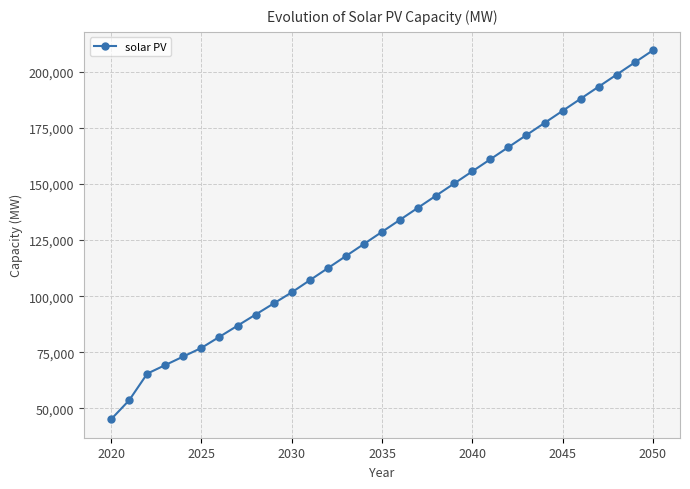

What is the difference between the maximum and minimum values?

164554.8